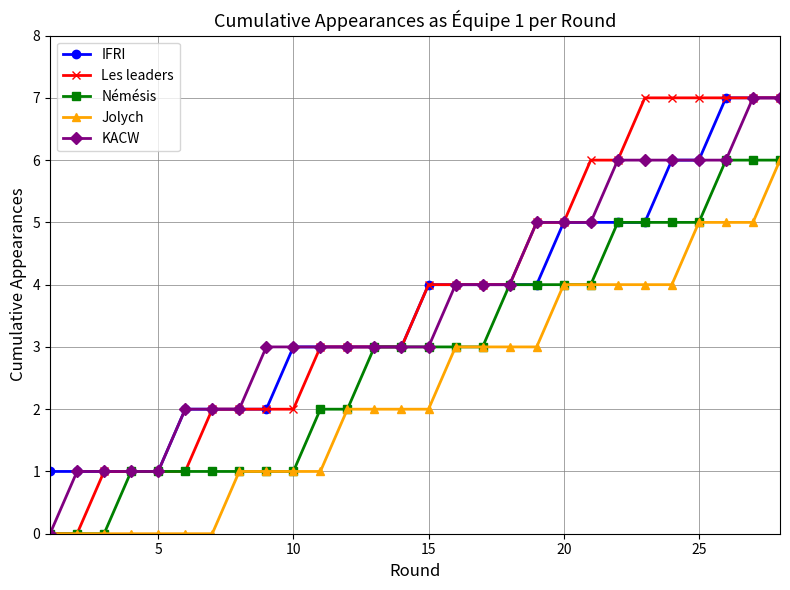

True or false: IFRI and Jolych intersect in this chart.

False